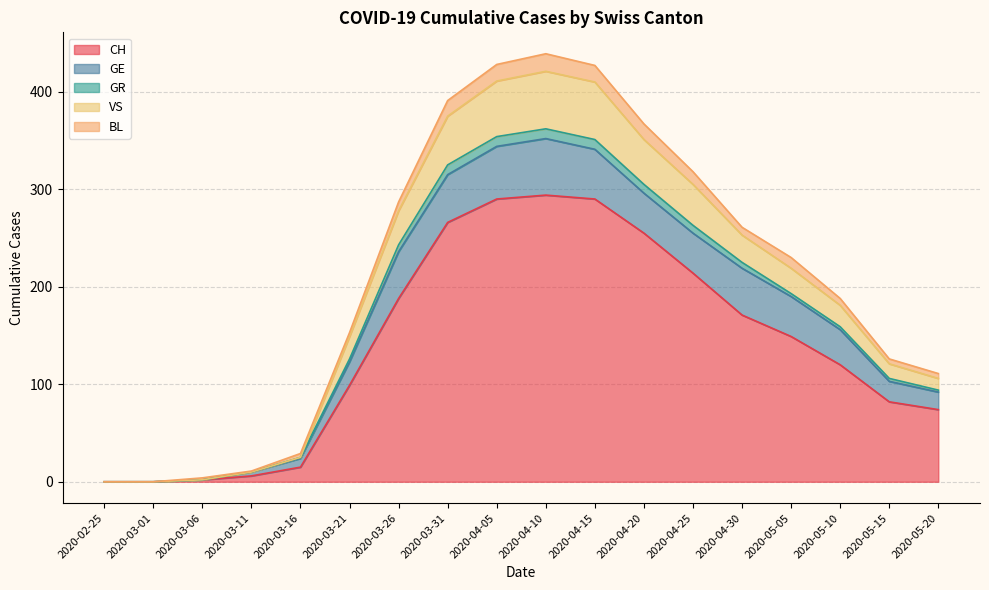

What is the value of the CH point at the 17th from the left?

82